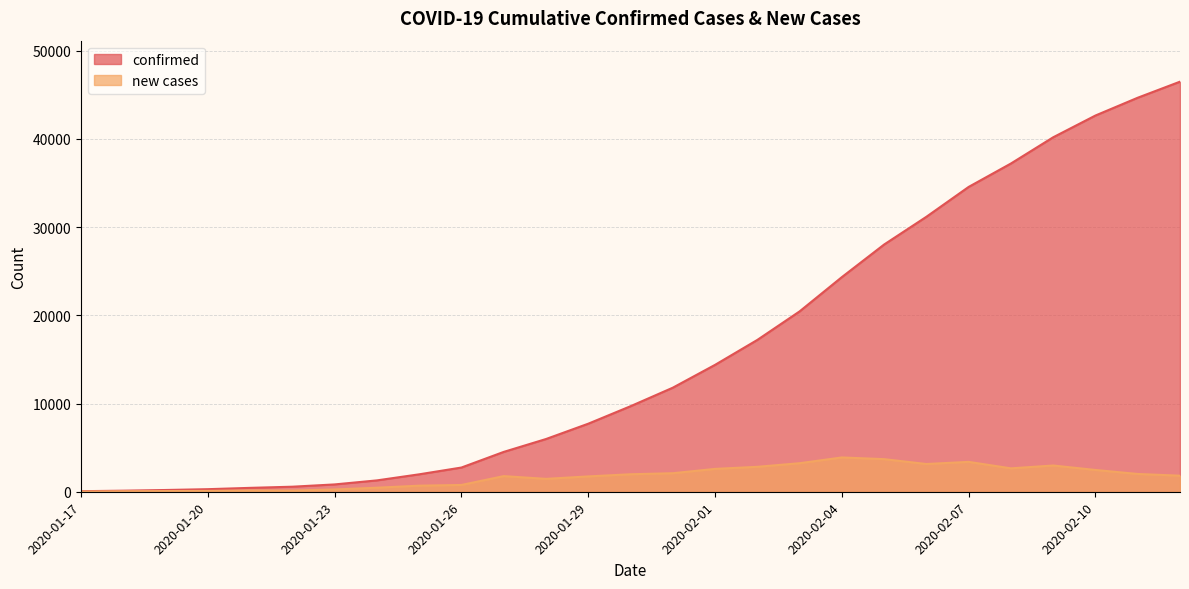

Read the new cases value at 2020-01-20.

93